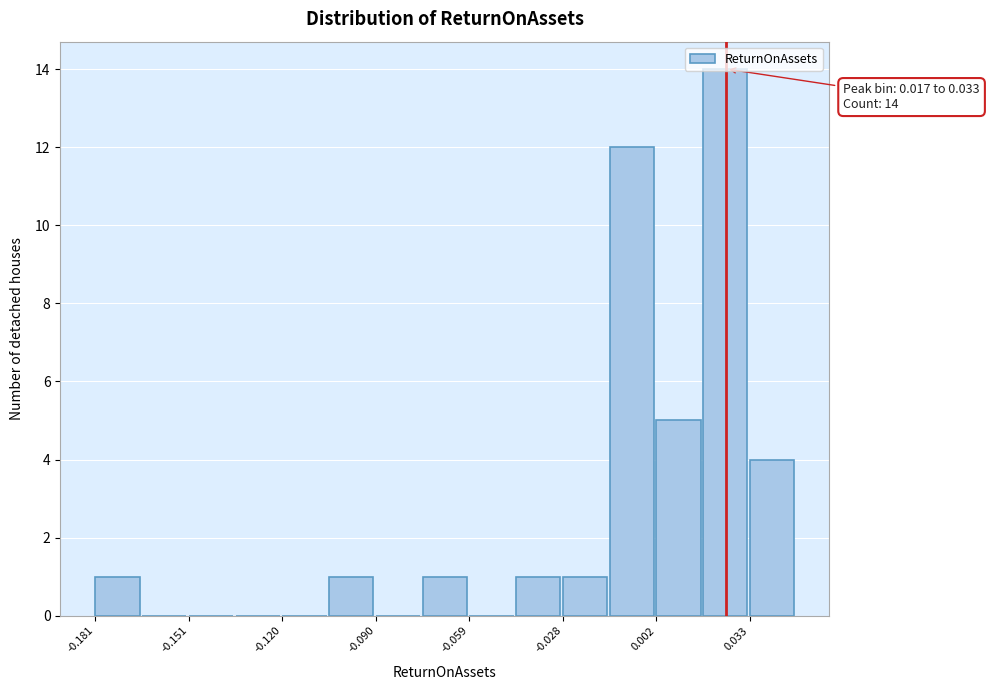

Around what value on the x-axis is the tallest bar? Give the approximate position of its centre, as read against the axis.

0.025